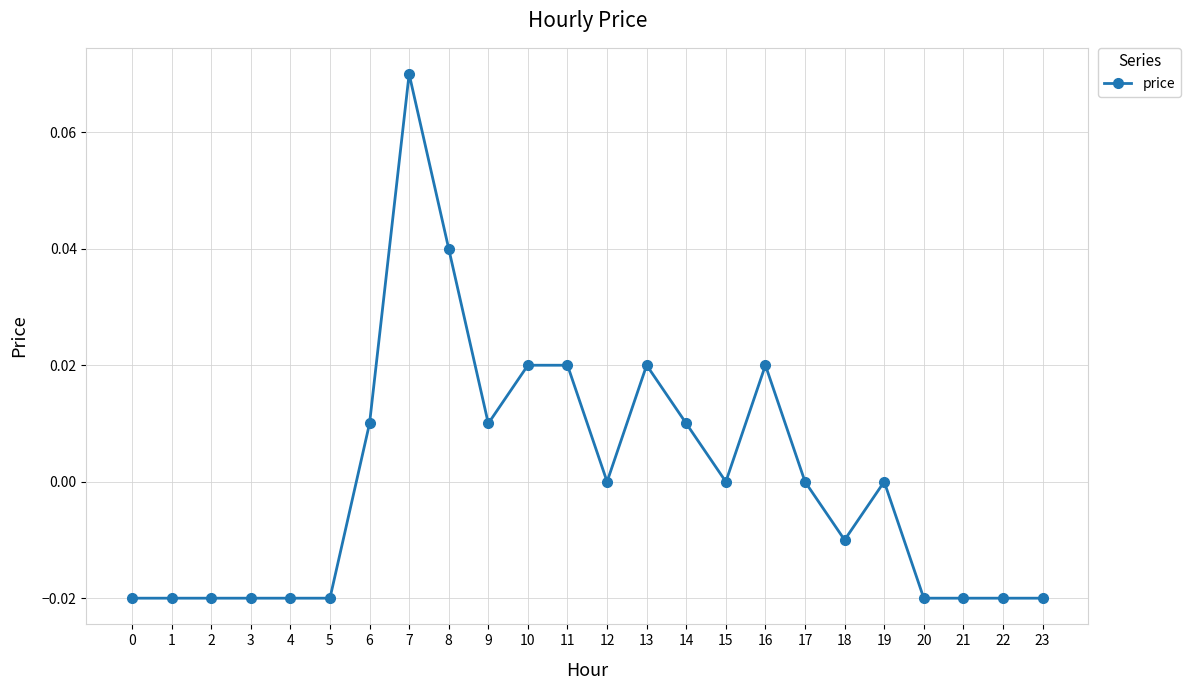

How many categories are shown in the chart?

24